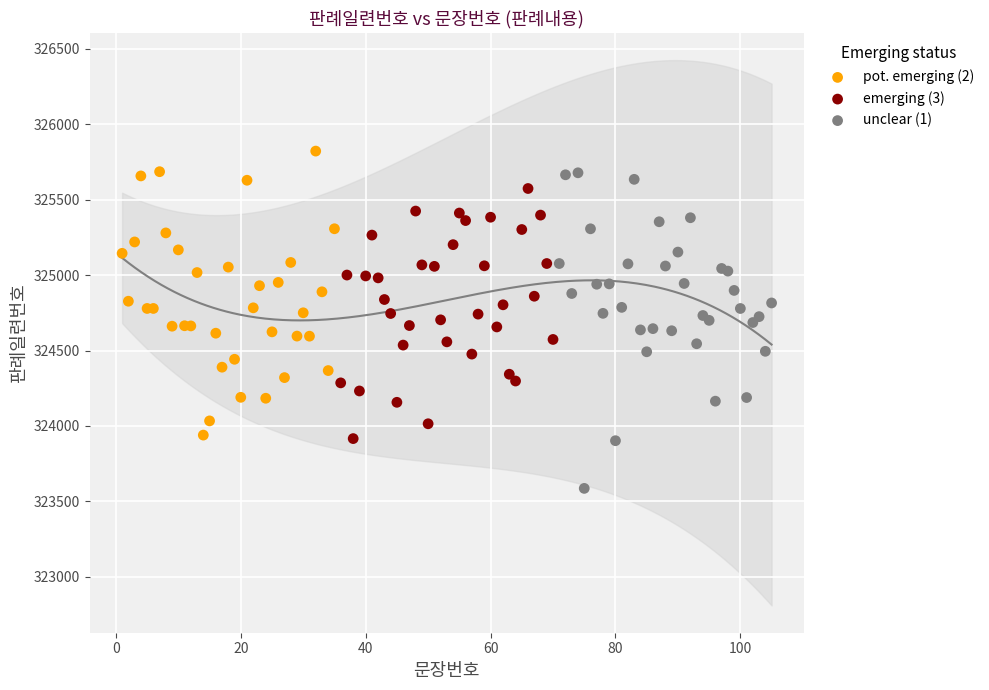

Which series has the widest spread of Y values?

unclear (1)